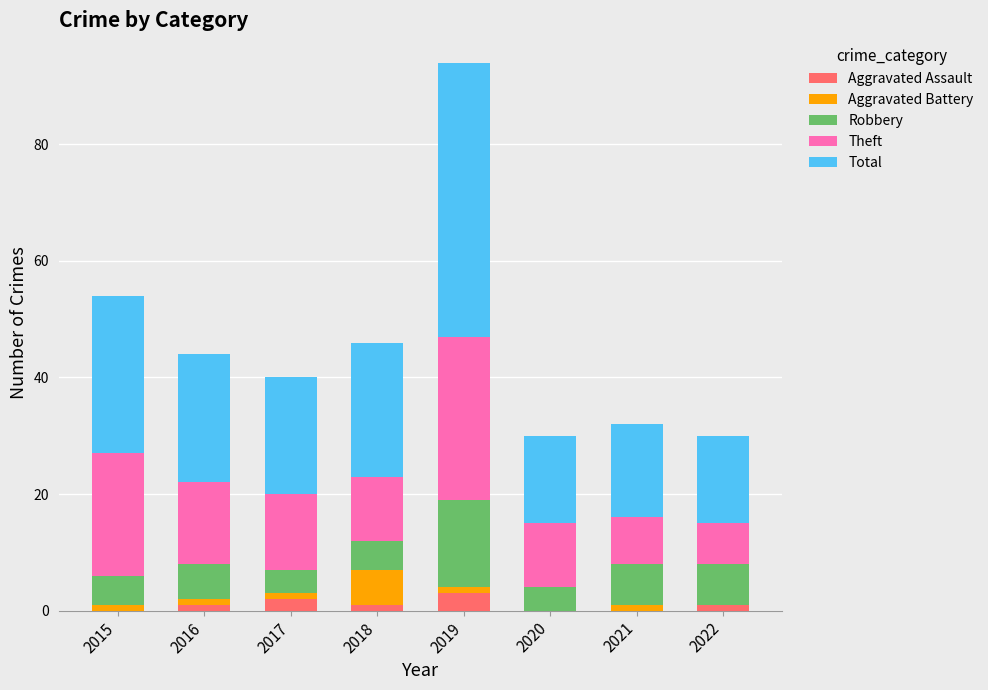

True or false: Aggravated Assault has a value of 1 at 2022.

True